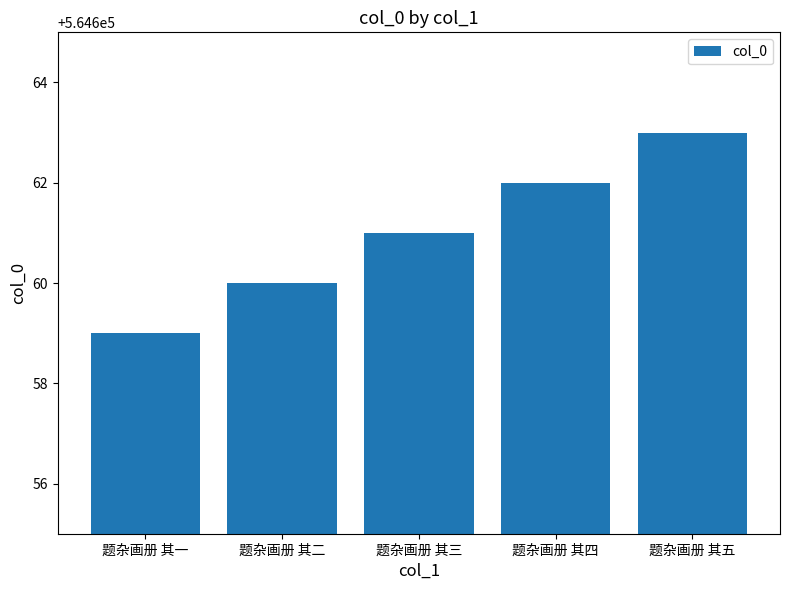

Reading left to right, list all the values displayed in this chart.

题杂画册 其一=564659	题杂画册 其二=564660	题杂画册 其三=564661	题杂画册 其四=564662	题杂画册 其五=564663